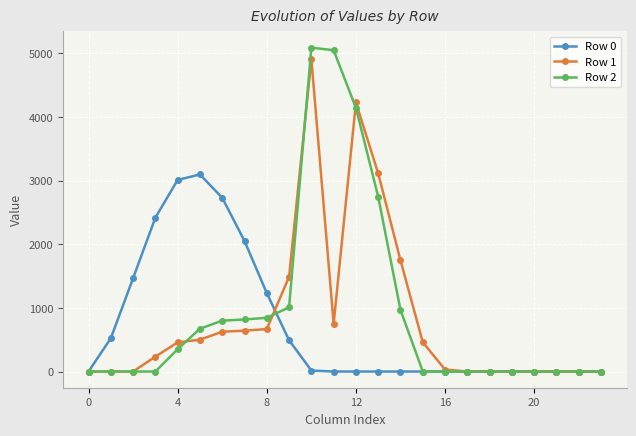

Which series has the widest spread of values?

Row 2